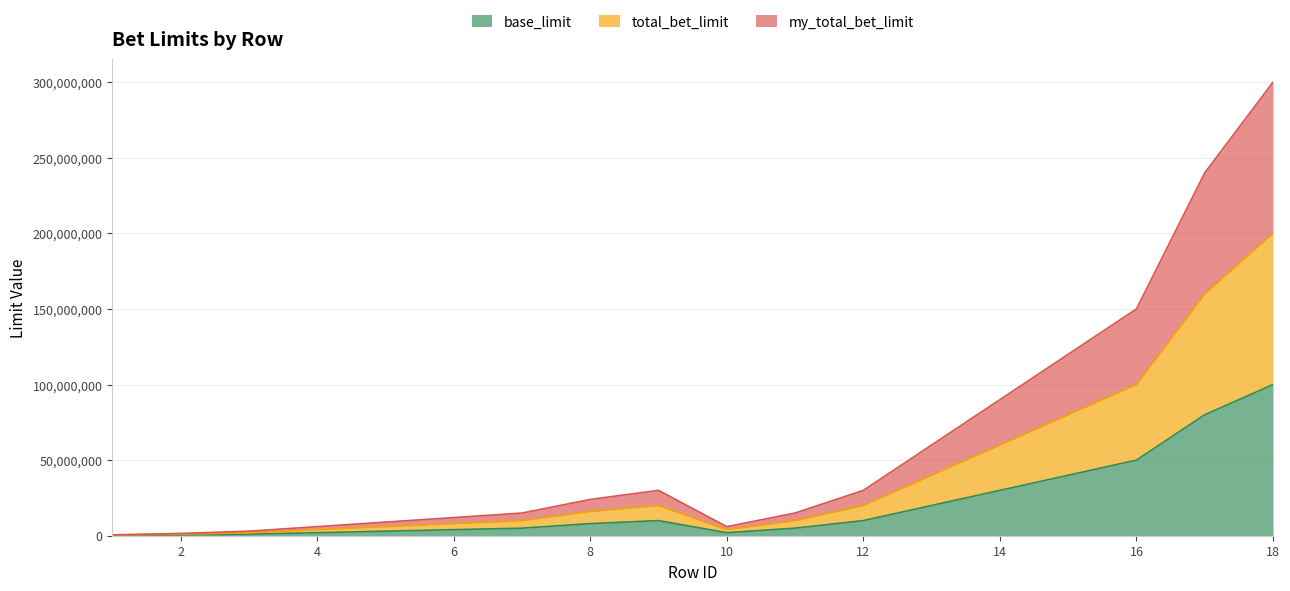

Which label corresponds to the largest value in the chart?

18